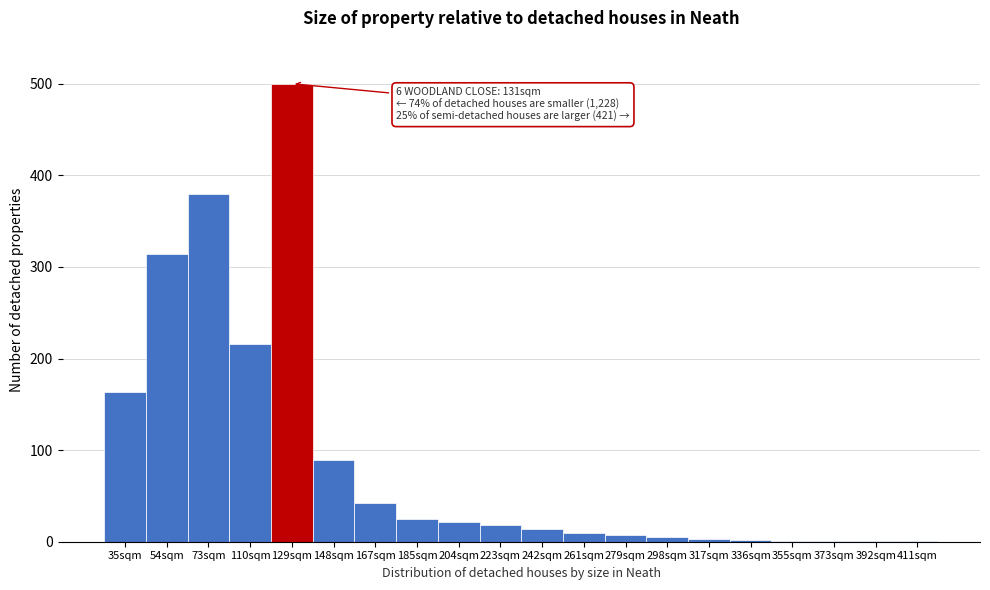

What is the ratio of the value at 54sqm to the value at 223sqm?

17.4